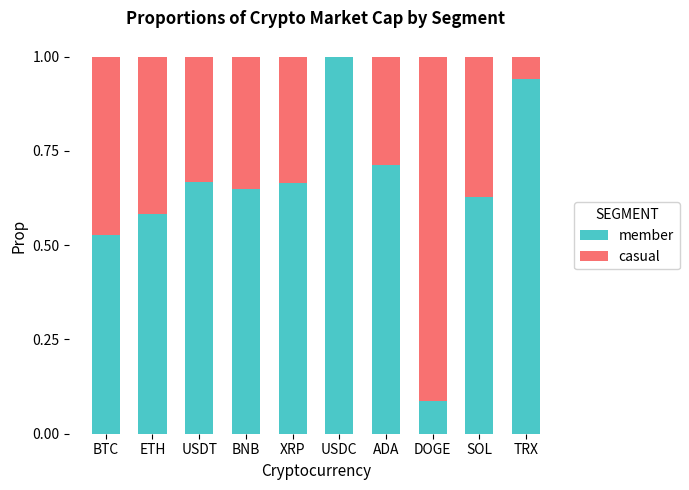

What is the total value across all series at USDC?

1.0